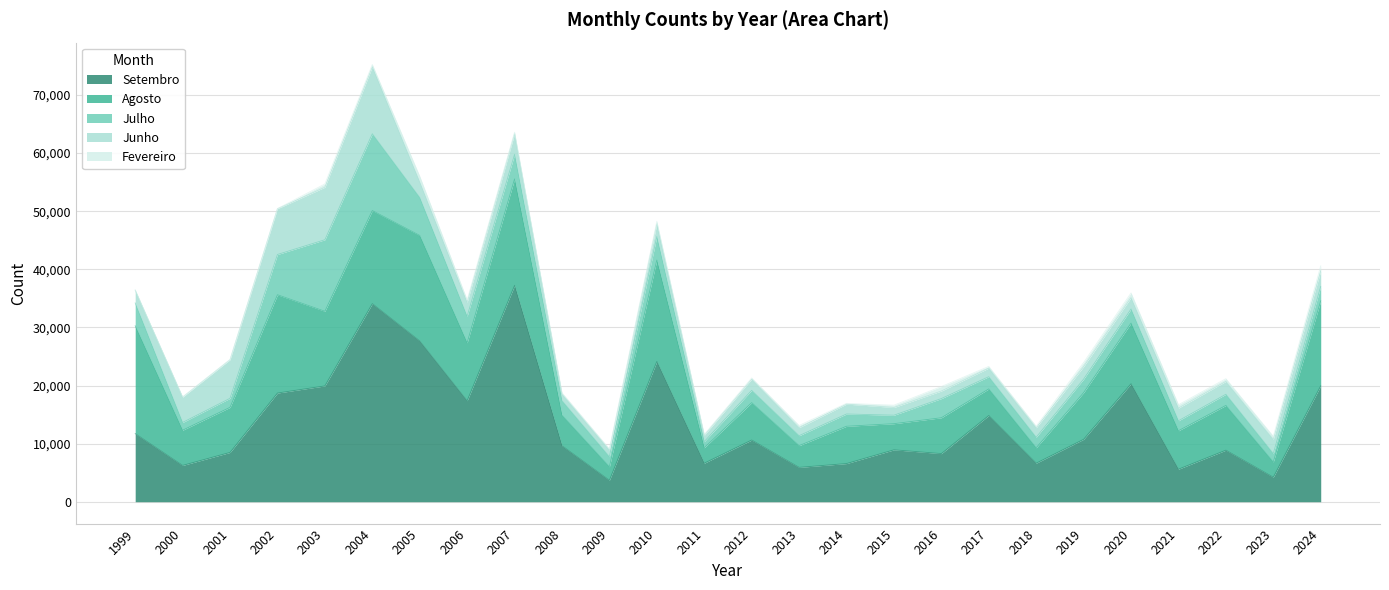

What is the difference between the highest and lowest values at 2024?

19101